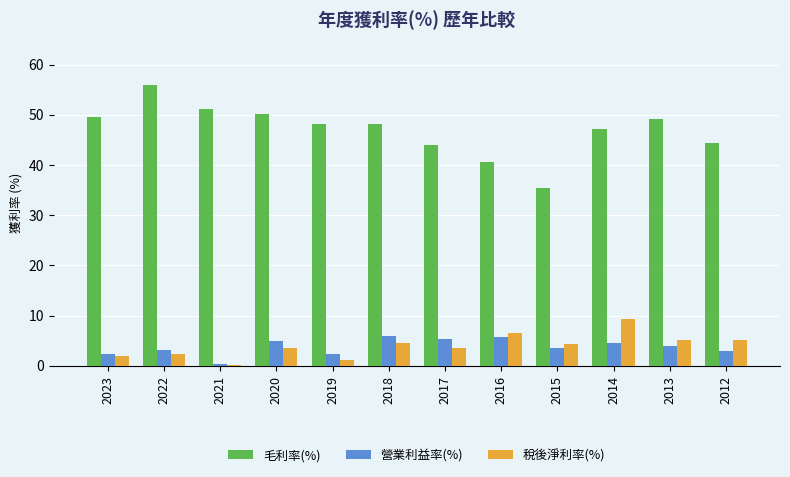

Is the value of 毛利率(%) at 2017 greater than the value of 營業利益率(%) at 2017?

Yes